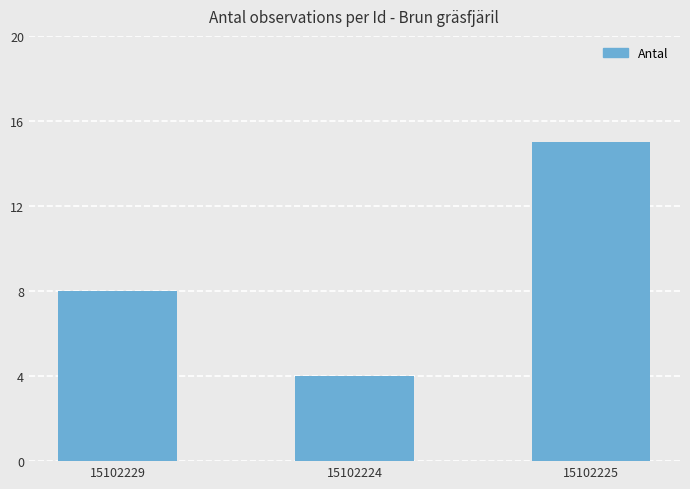

Reading right to left, list all the values displayed in this chart.

15102225=15	15102224=4	15102229=8